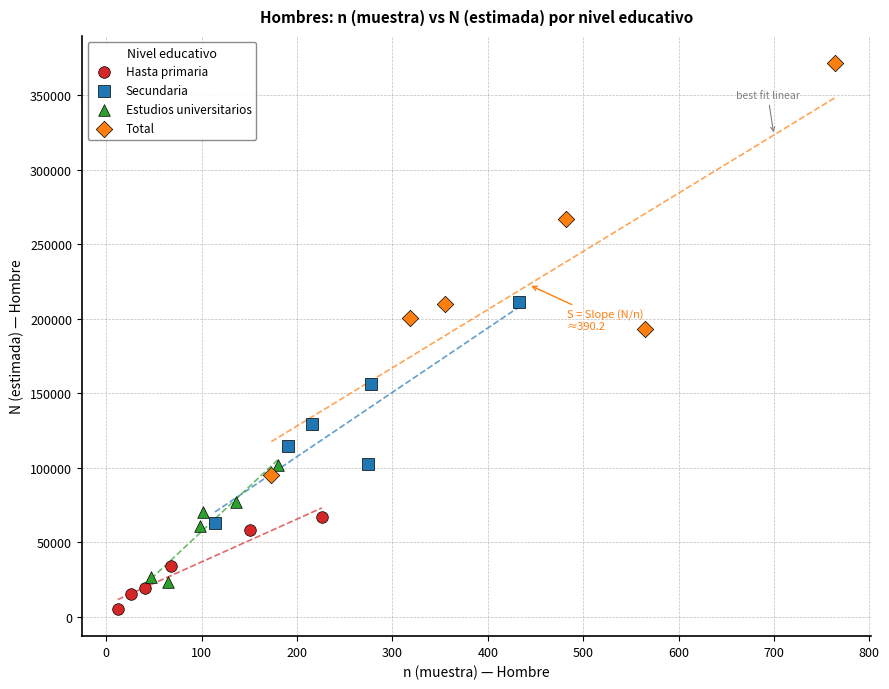

Which series has the widest spread of Y values?

Total